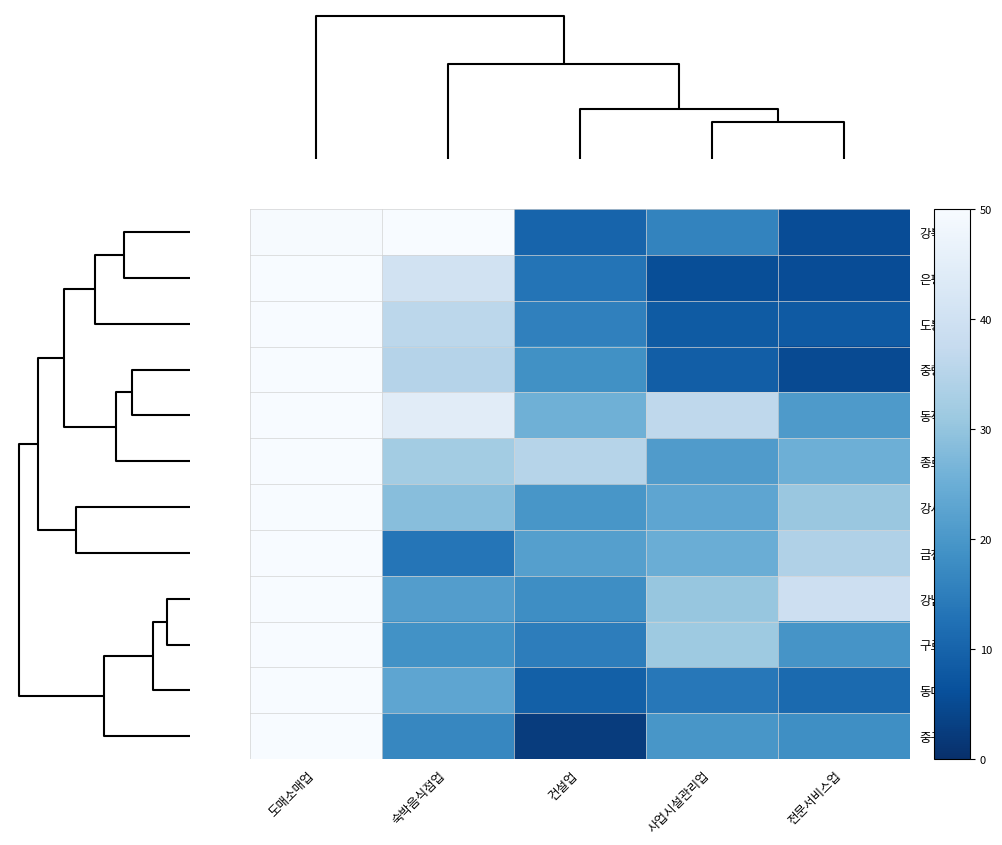

Reading left to right, list all the values displayed in this chart.

row_0: 49.8	50.0	10.0	16.1	5.6
row_1: 50.0	40.3	13.3	5.7	5.6
row_2: 50.0	36.0	15.5	8.4	8.1
row_3: 50.0	34.9	18.7	8.9	5.1
row_4: 50.0	44.4	25.5	36.4	20.5
row_5: 50.0	32.1	35.1	21.1	25.2
row_6: 50.0	28.5	19.8	23.1	30.7
row_7: 50.0	13.5	21.8	25.0	34.2
row_8: 50.0	21.3	18.0	30.4	39.4
row_9: 50.0	18.8	14.9	31.3	19.4
row_10: 50.0	23.1	9.3	13.8	11.3
row_11: 50.0	16.7	2.5	19.8	18.3